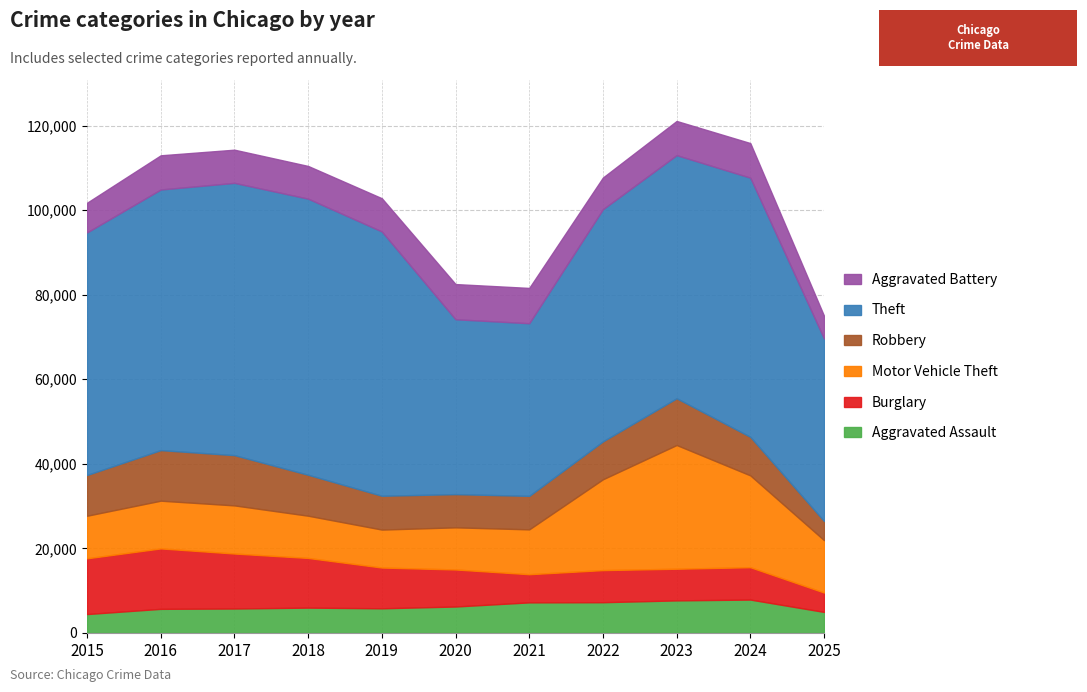

Which series has the widest spread of values?

Theft